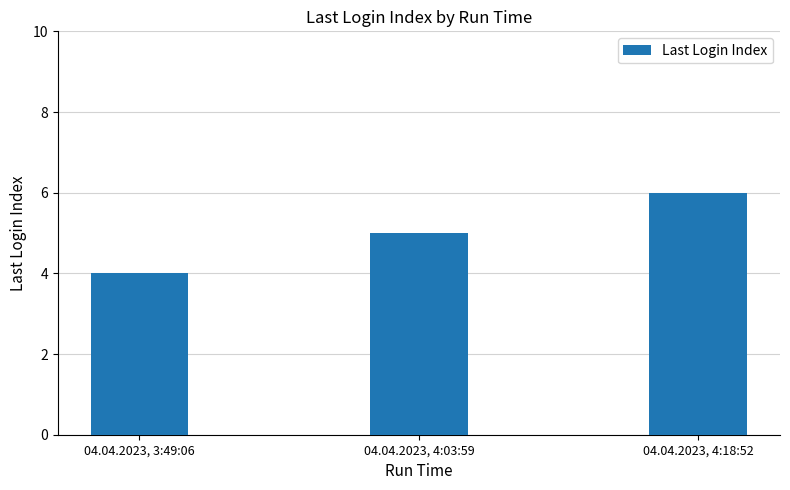

What is the label of the 3rd bar from the right?

04.04.2023, 3:49:06